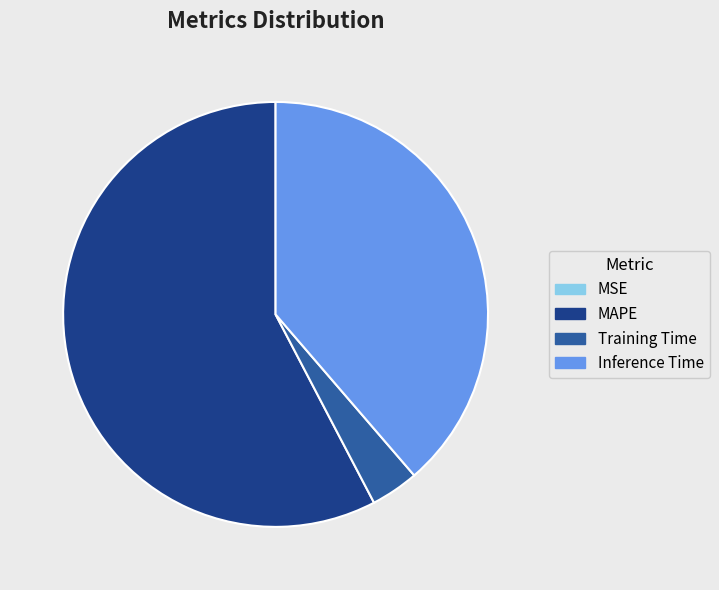

Is Inference Time the majority of the pie?

No